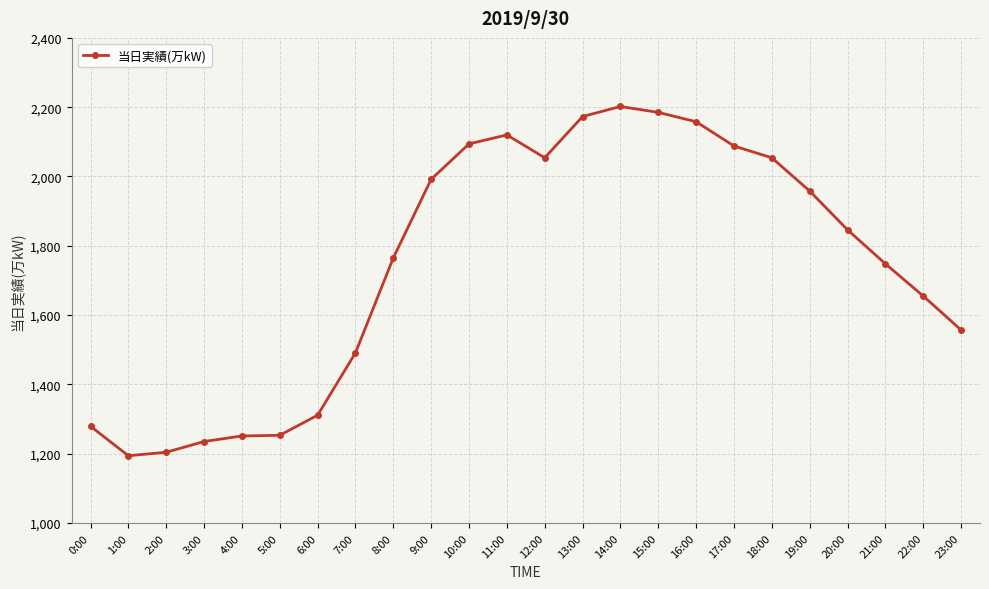

Between 22:00 and 3:00, which is larger?

22:00